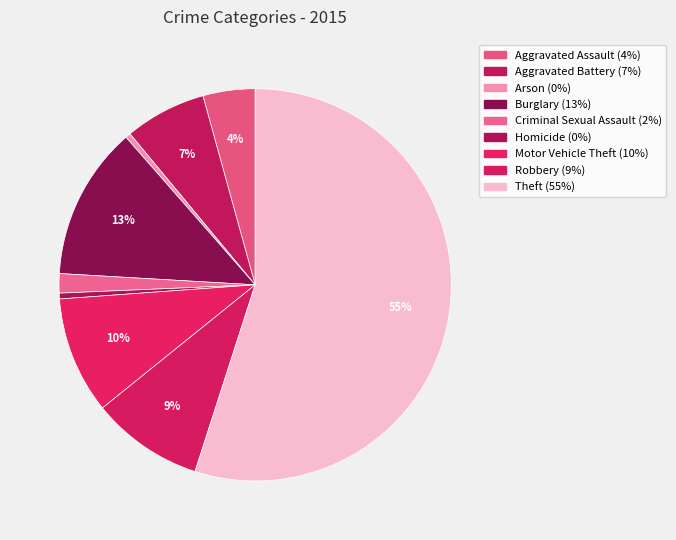

Count the number of slices in the pie.

9